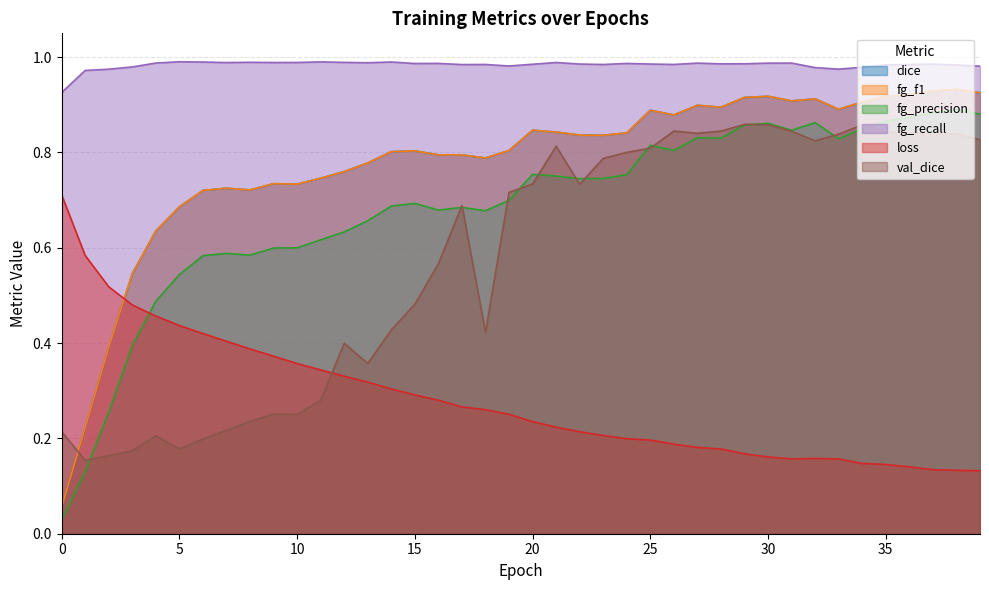

True or false: loss and fg_precision cross at least once.

True